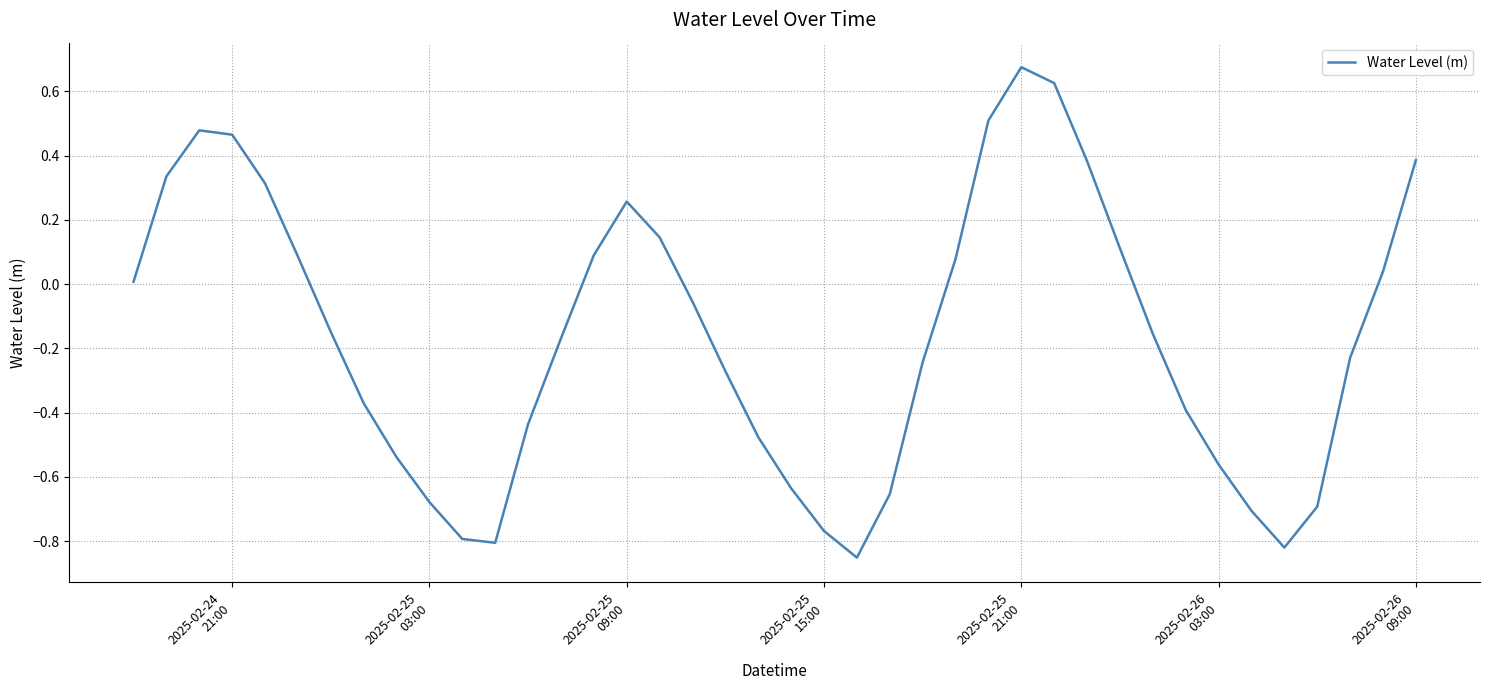

Is this an area chart (filled region under the line)?

No